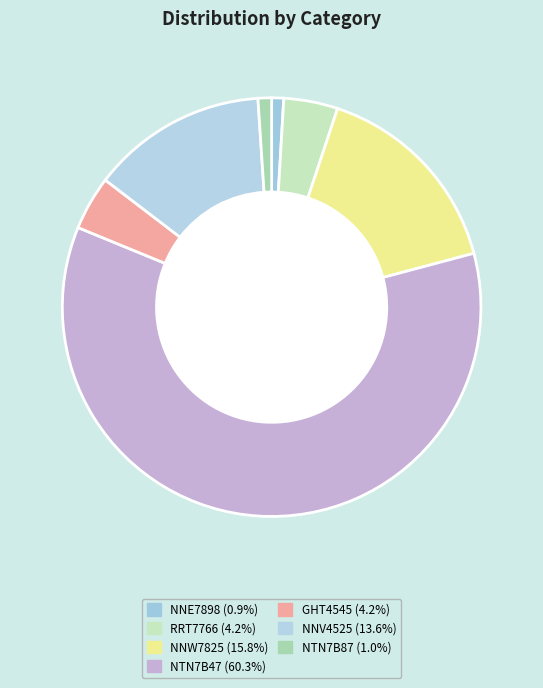

Which slice represents more than half of the pie?

NTN7B47